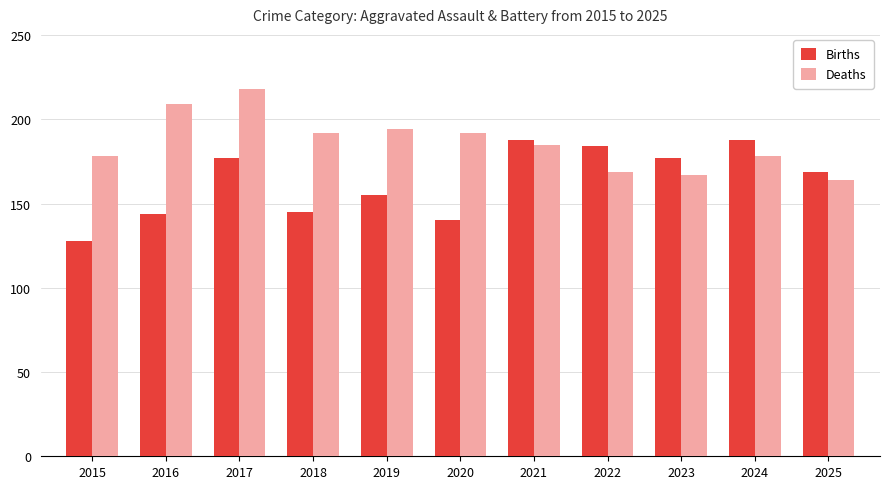

Which series has the widest spread of values?

Births